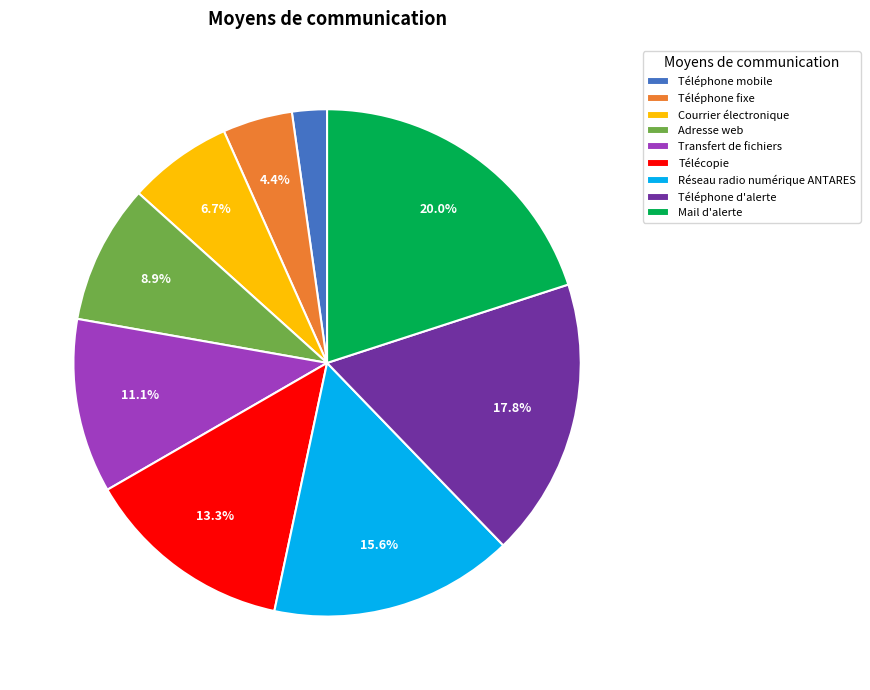

Count the number of slices in the pie.

9